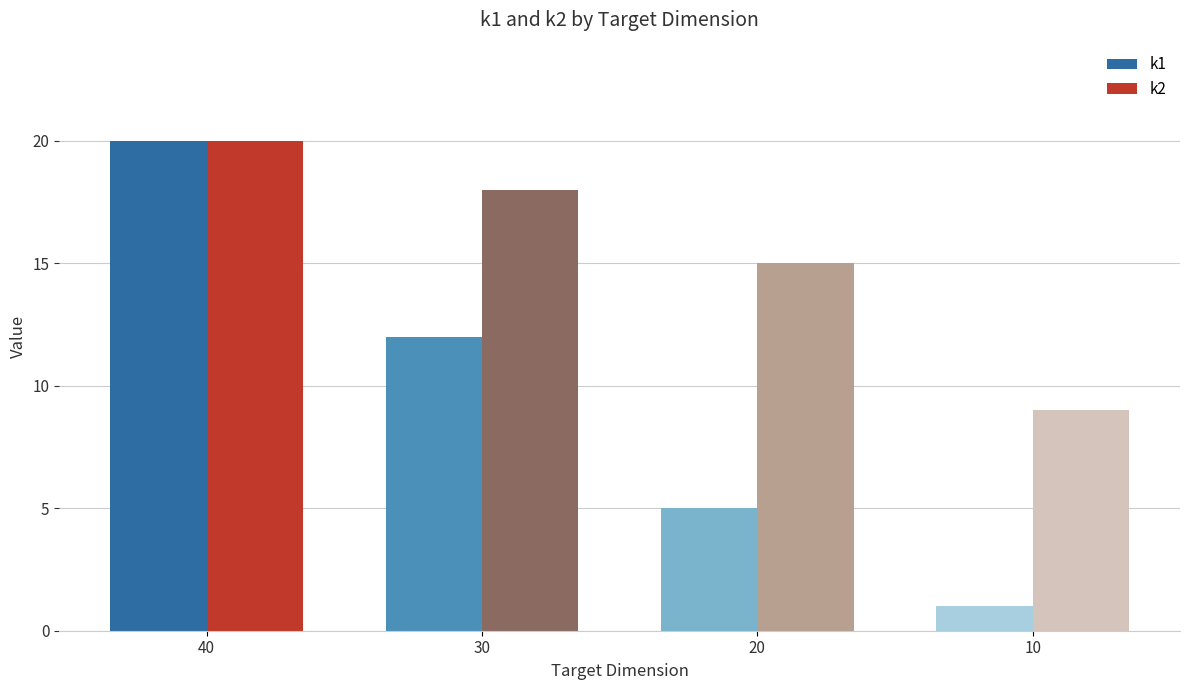

How many bars are there in total?

8